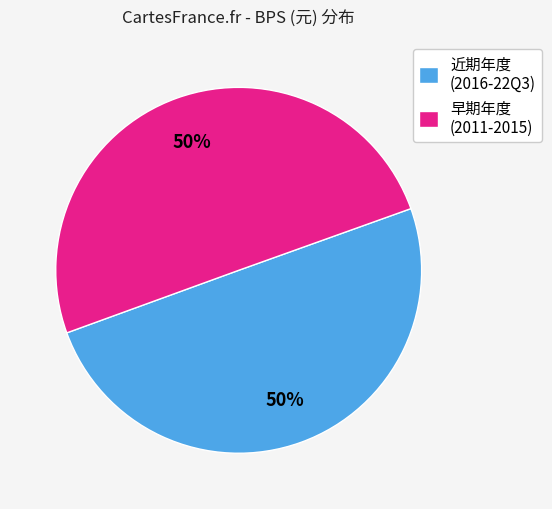

Approximately how many times larger is the value at 近期年度 (2016-22Q3) compared to 早期年度 (2011-2015)?

1.0